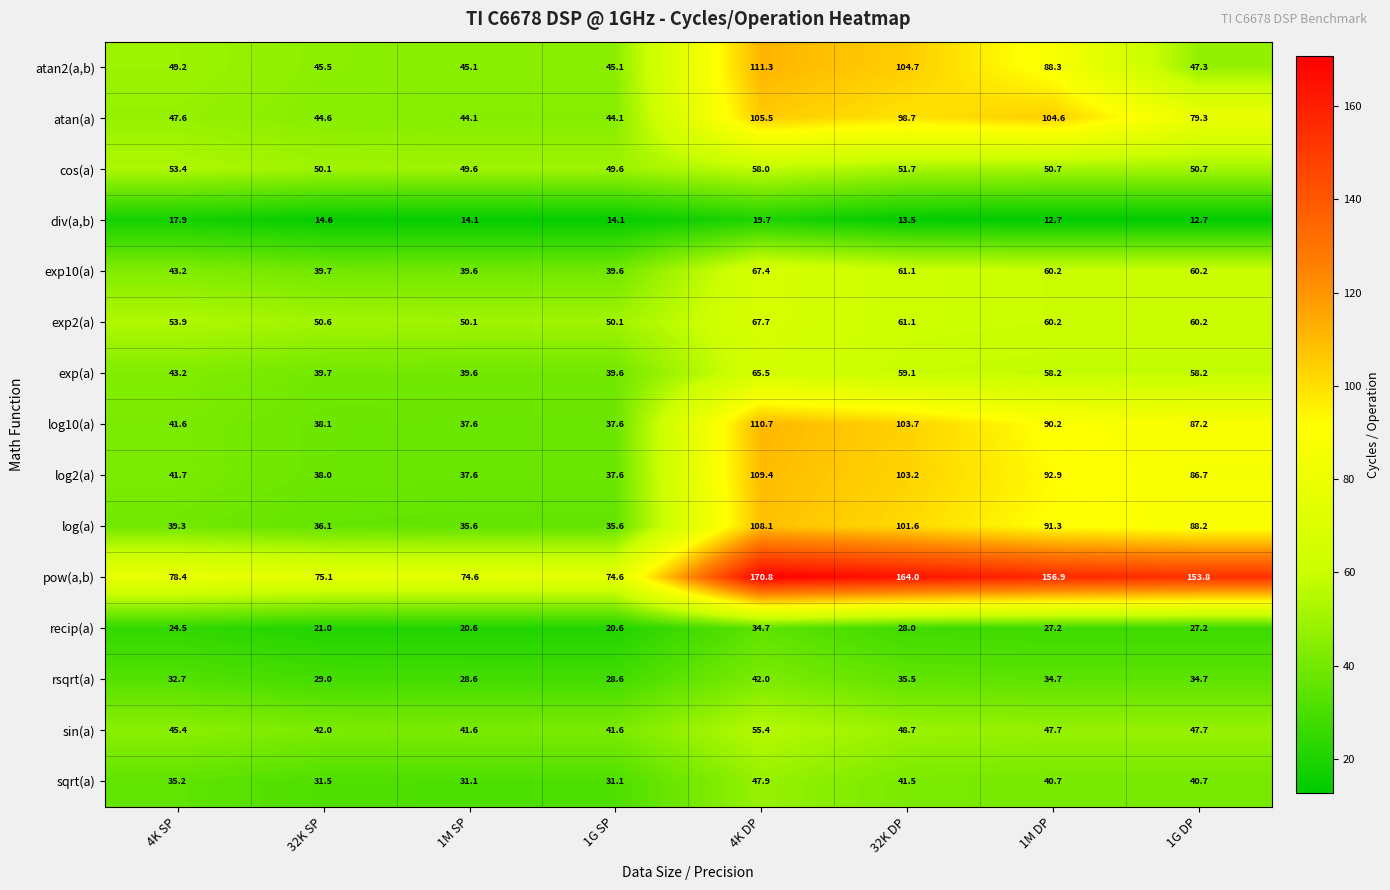

At which category is the sum across all series the highest?

4K DP